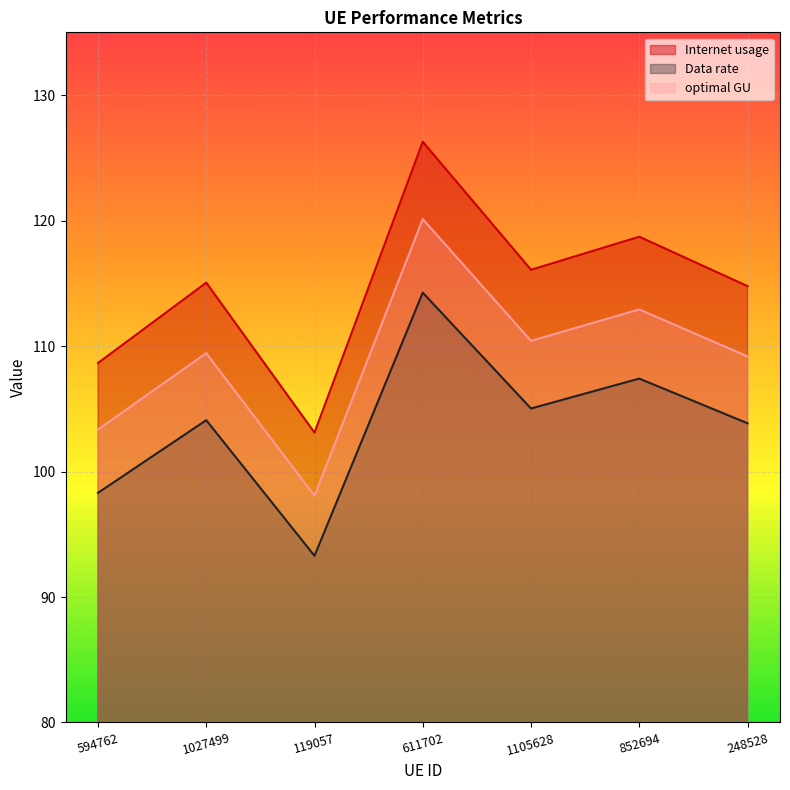

At which category does the chart reach its peak across all series?

611702